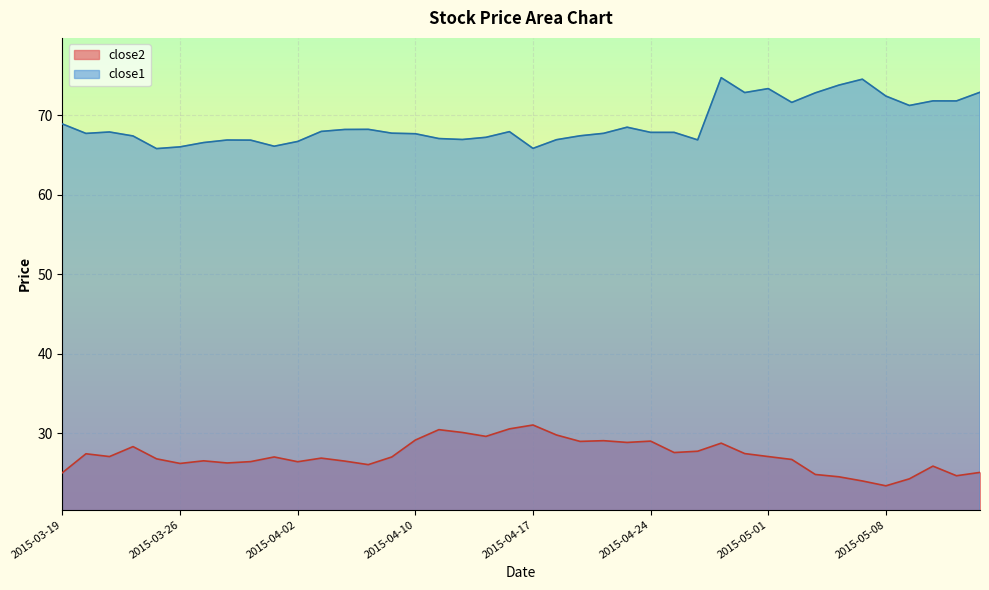

Where is close1 nearest to the value 70?

2015-03-19